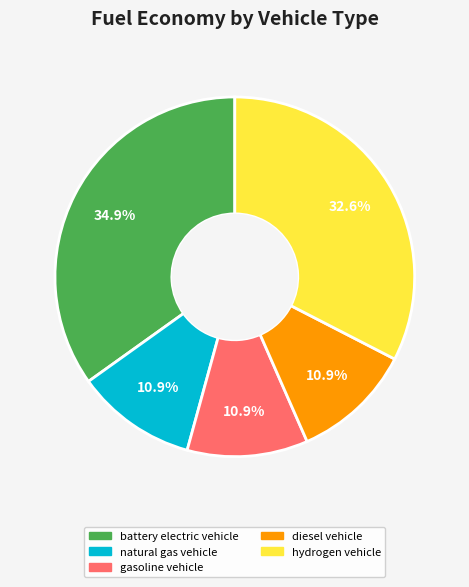

Does any single category account for the majority?

No